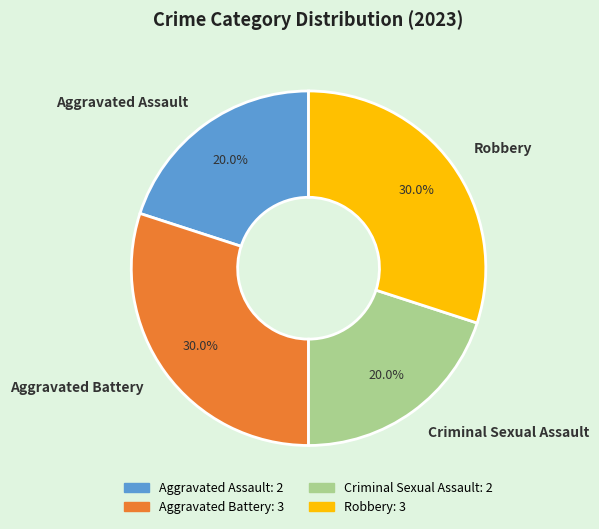

Between Aggravated Battery and Criminal Sexual Assault, which is larger?

Aggravated Battery